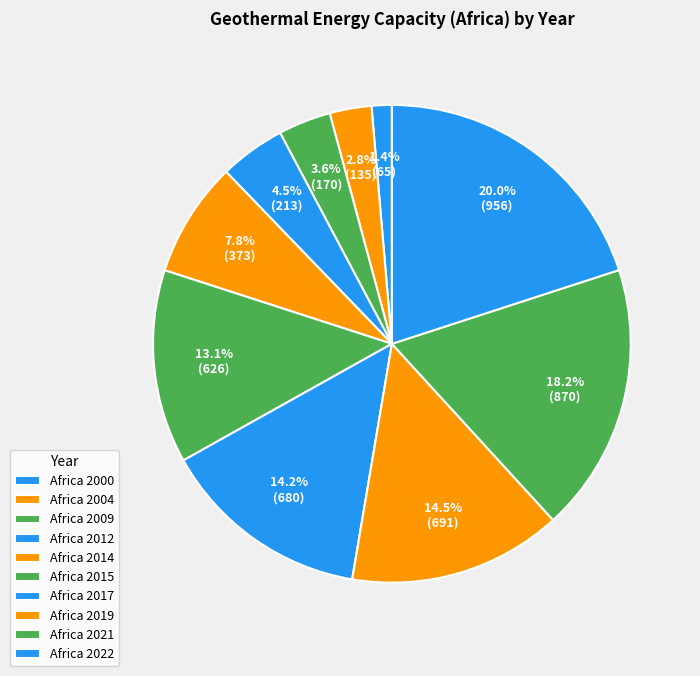

To the nearest percent, what portion does Africa 2015 represent?

15%